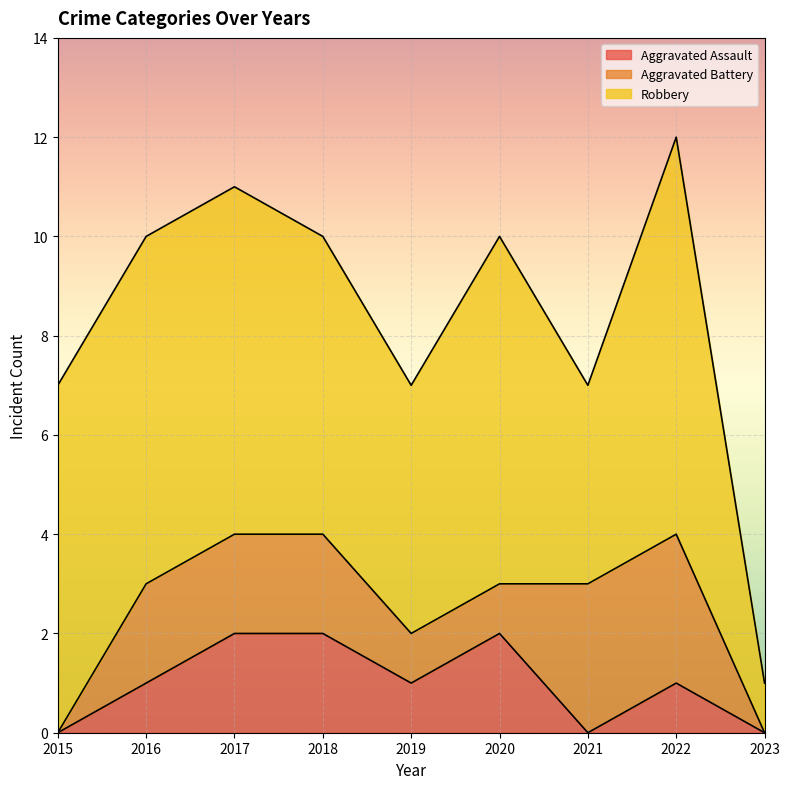

The Aggravated Assault series shows 0 at 2023. True or false?

True